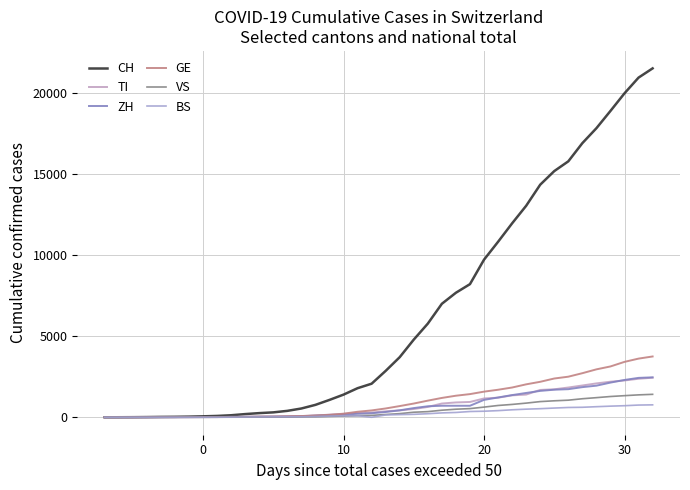

How many lines are shown in the chart?

6